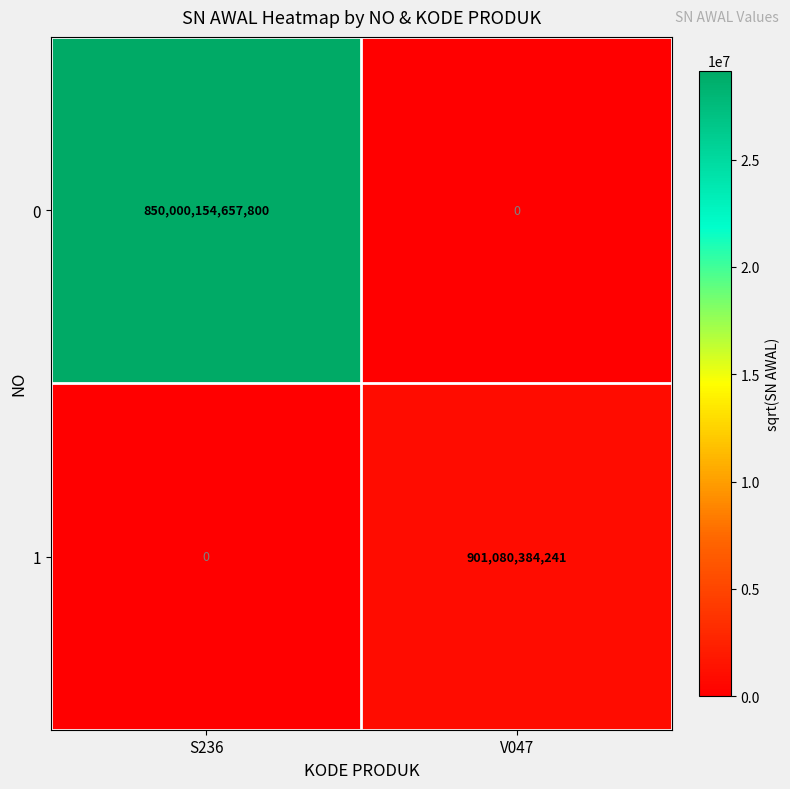

Rank the series at V047 from lowest to highest value.

0, 1